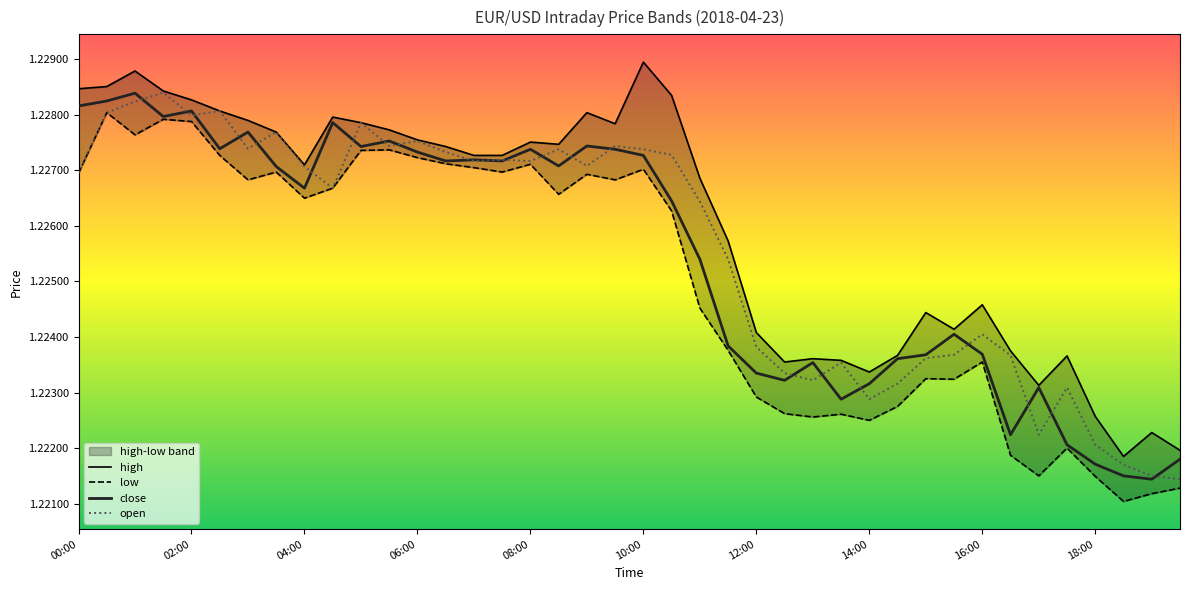

Reading right to left, extract all data points from this chart.

high: 19:30=1.2	19:00=1.2	18:30=1.2	18:00=1.2	17:30=1.2	17:00=1.2	16:30=1.2	16:00=1.2	15:30=1.2	15:00=1.2	14:30=1.2	14:00=1.2	13:30=1.2	13:00=1.2	12:30=1.2	12:00=1.2	11:30=1.2	11:00=1.2	10:30=1.2	10:00=1.2	09:30=1.2	09:00=1.2	08:30=1.2	08:00=1.2	07:30=1.2	07:00=1.2	06:30=1.2	06:00=1.2	05:30=1.2	05:00=1.2	04:30=1.2	04:00=1.2	03:30=1.2	03:00=1.2	02:30=1.2	02:00=1.2	01:30=1.2	01:00=1.2	00:30=1.2	00:00=1.2
low: 19:30=1.2	19:00=1.2	18:30=1.2	18:00=1.2	17:30=1.2	17:00=1.2	16:30=1.2	16:00=1.2	15:30=1.2	15:00=1.2	14:30=1.2	14:00=1.2	13:30=1.2	13:00=1.2	12:30=1.2	12:00=1.2	11:30=1.2	11:00=1.2	10:30=1.2	10:00=1.2	09:30=1.2	09:00=1.2	08:30=1.2	08:00=1.2	07:30=1.2	07:00=1.2	06:30=1.2	06:00=1.2	05:30=1.2	05:00=1.2	04:30=1.2	04:00=1.2	03:30=1.2	03:00=1.2	02:30=1.2	02:00=1.2	01:30=1.2	01:00=1.2	00:30=1.2	00:00=1.2
close: 19:30=1.2	19:00=1.2	18:30=1.2	18:00=1.2	17:30=1.2	17:00=1.2	16:30=1.2	16:00=1.2	15:30=1.2	15:00=1.2	14:30=1.2	14:00=1.2	13:30=1.2	13:00=1.2	12:30=1.2	12:00=1.2	11:30=1.2	11:00=1.2	10:30=1.2	10:00=1.2	09:30=1.2	09:00=1.2	08:30=1.2	08:00=1.2	07:30=1.2	07:00=1.2	06:30=1.2	06:00=1.2	05:30=1.2	05:00=1.2	04:30=1.2	04:00=1.2	03:30=1.2	03:00=1.2	02:30=1.2	02:00=1.2	01:30=1.2	01:00=1.2	00:30=1.2	00:00=1.2
open: 19:30=1.2	19:00=1.2	18:30=1.2	18:00=1.2	17:30=1.2	17:00=1.2	16:30=1.2	16:00=1.2	15:30=1.2	15:00=1.2	14:30=1.2	14:00=1.2	13:30=1.2	13:00=1.2	12:30=1.2	12:00=1.2	11:30=1.2	11:00=1.2	10:30=1.2	10:00=1.2	09:30=1.2	09:00=1.2	08:30=1.2	08:00=1.2	07:30=1.2	07:00=1.2	06:30=1.2	06:00=1.2	05:30=1.2	05:00=1.2	04:30=1.2	04:00=1.2	03:30=1.2	03:00=1.2	02:30=1.2	02:00=1.2	01:30=1.2	01:00=1.2	00:30=1.2	00:00=1.2